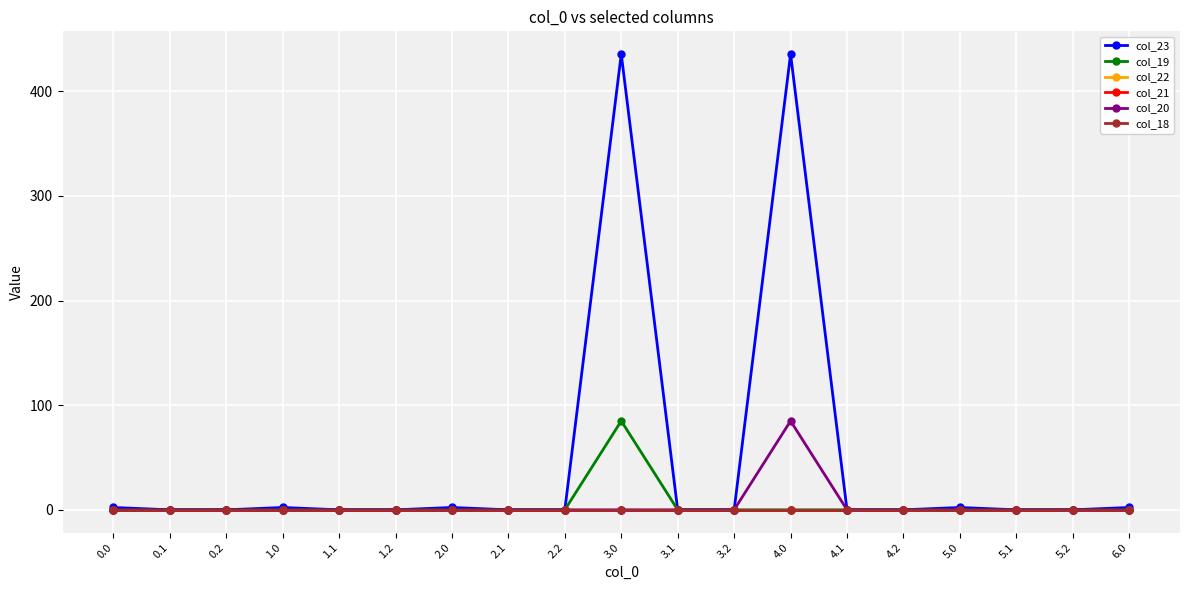

Reading left to right, transcribe all the data shown in this chart.

col_23: 0.0=2.2	0.1=0.0	0.2=0.0	1.0=2.2	1.1=0.0	1.2=0.0	2.0=2.2	2.1=0.0	2.2=0.0	3.0=435.6	3.1=0.0	3.2=0.0	4.0=435.6	4.1=0.0	4.2=0.0	5.0=2.2	5.1=0.0	5.2=0.0	6.0=2.2
col_19: 0.0=0.0	0.1=0.0	0.2=0.0	1.0=0.0	1.1=0.0	1.2=0.0	2.0=0.0	2.1=0.0	2.2=0.0	3.0=85.0	3.1=0.0	3.2=0.0	4.0=0.0	4.1=0.0	4.2=0.0	5.0=0.0	5.1=0.0	5.2=0.0	6.0=0.0
col_22: 0.0=0.0	0.1=0.0	0.2=0.0	1.0=0.0	1.1=0.0	1.2=0.0	2.0=0.0	2.1=0.0	2.2=0.0	3.0=0.0	3.1=0.0	3.2=0.0	4.0=0.0	4.1=0.0	4.2=0.0	5.0=0.0	5.1=0.0	5.2=0.0	6.0=0.0
col_21: 0.0=0.0	0.1=0.0	0.2=0.0	1.0=0.0	1.1=0.0	1.2=0.0	2.0=0.0	2.1=0.0	2.2=0.0	3.0=0.0	3.1=0.0	3.2=0.0	4.0=0.0	4.1=0.0	4.2=0.0	5.0=0.0	5.1=0.0	5.2=0.0	6.0=0.0
col_20: 0.0=0.0	0.1=0.0	0.2=0.0	1.0=0.0	1.1=0.0	1.2=0.0	2.0=0.0	2.1=0.0	2.2=0.0	3.0=0.0	3.1=0.0	3.2=0.0	4.0=85.0	4.1=0.0	4.2=0.0	5.0=0.0	5.1=0.0	5.2=0.0	6.0=0.0
col_18: 0.0=0.0	0.1=0.0	0.2=0.0	1.0=0.0	1.1=0.0	1.2=0.0	2.0=0.0	2.1=0.0	2.2=0.0	3.0=0.0	3.1=0.0	3.2=0.0	4.0=0.0	4.1=0.0	4.2=0.0	5.0=0.0	5.1=0.0	5.2=0.0	6.0=0.0